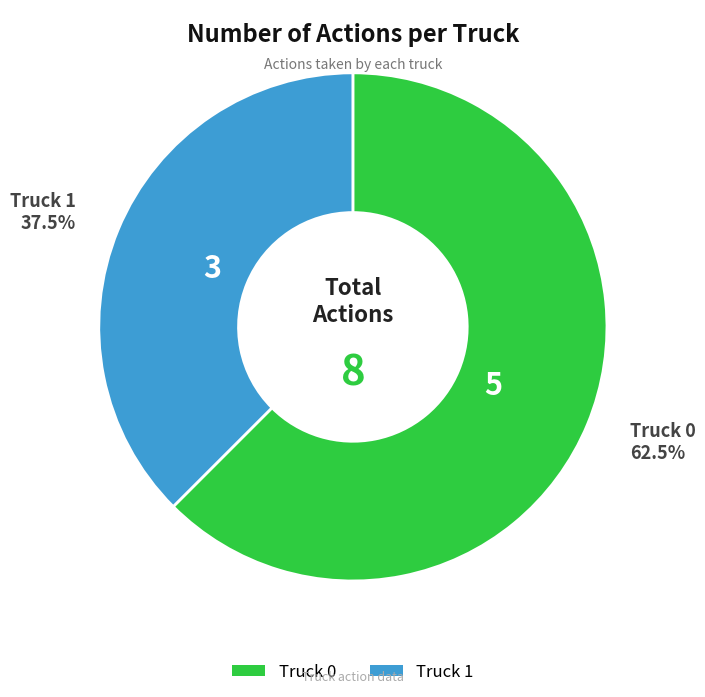

What is the smallest slice in the pie chart?

Truck 1